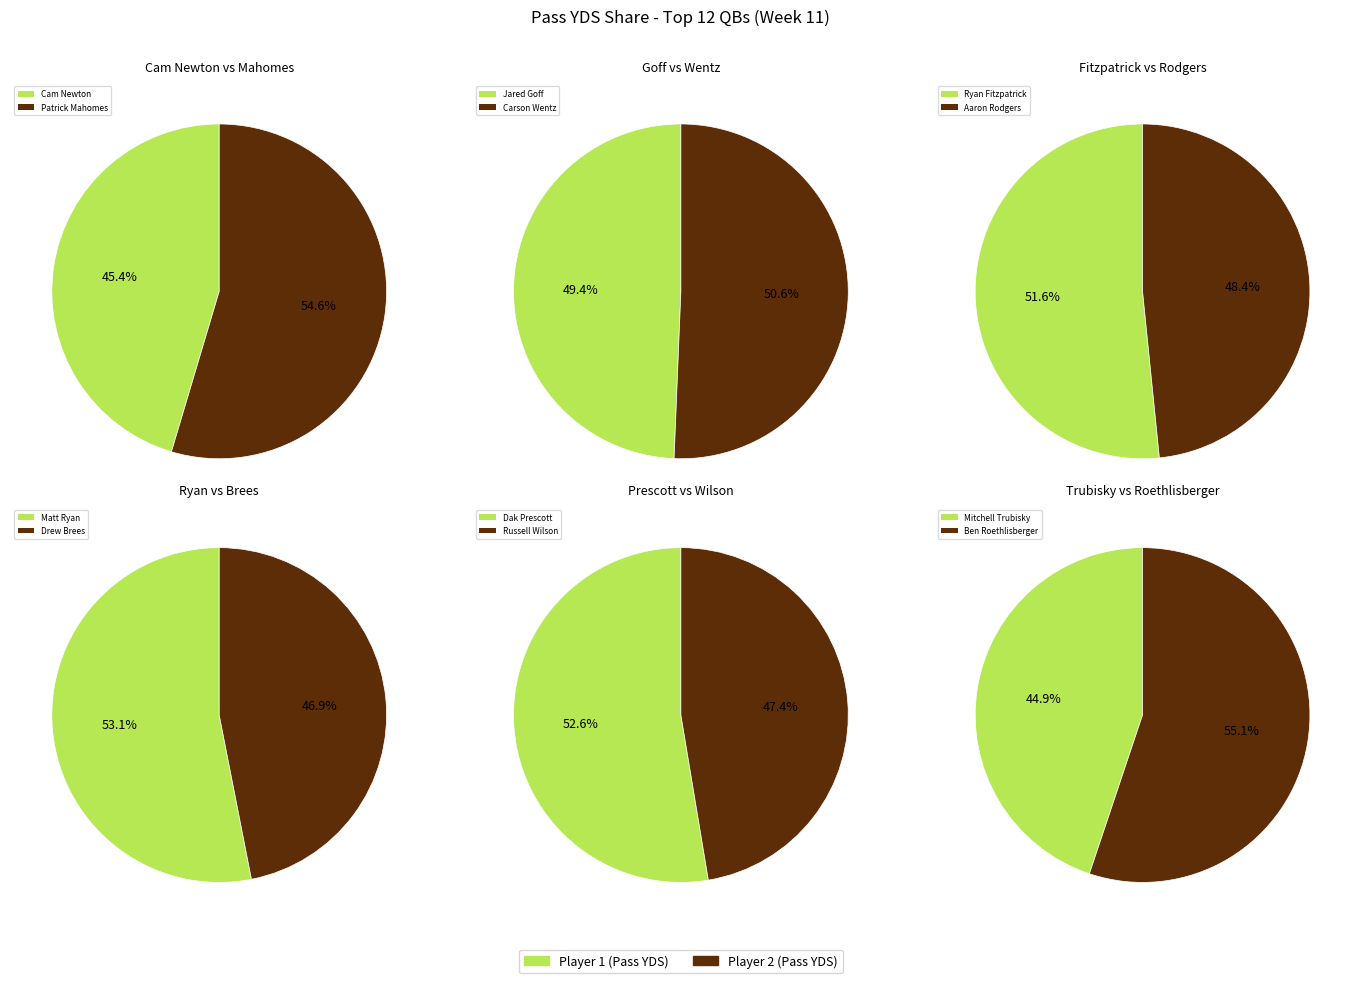

True or false: Jared Goff accounts for 20% of the total.

False